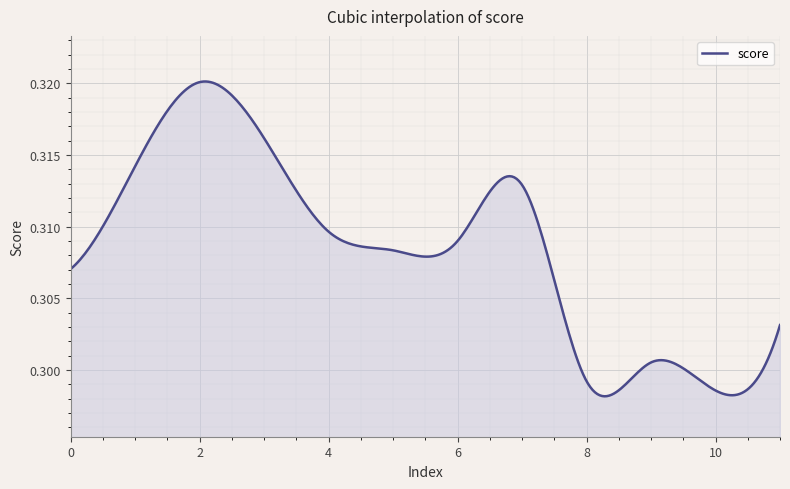

Reading left to right, transcribe all the data shown in this chart.

0.3	0.3	0.3	0.3	0.3	0.3	0.3	0.3	0.3	0.3	0.3	0.3